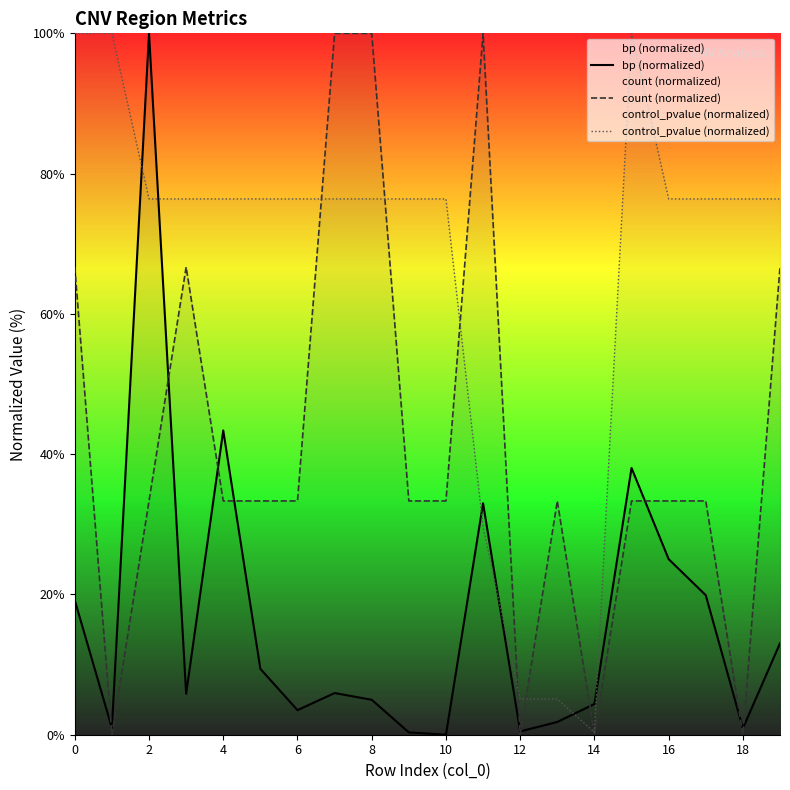

The value of count (normalized) at 10 is 59.9. True or false?

False